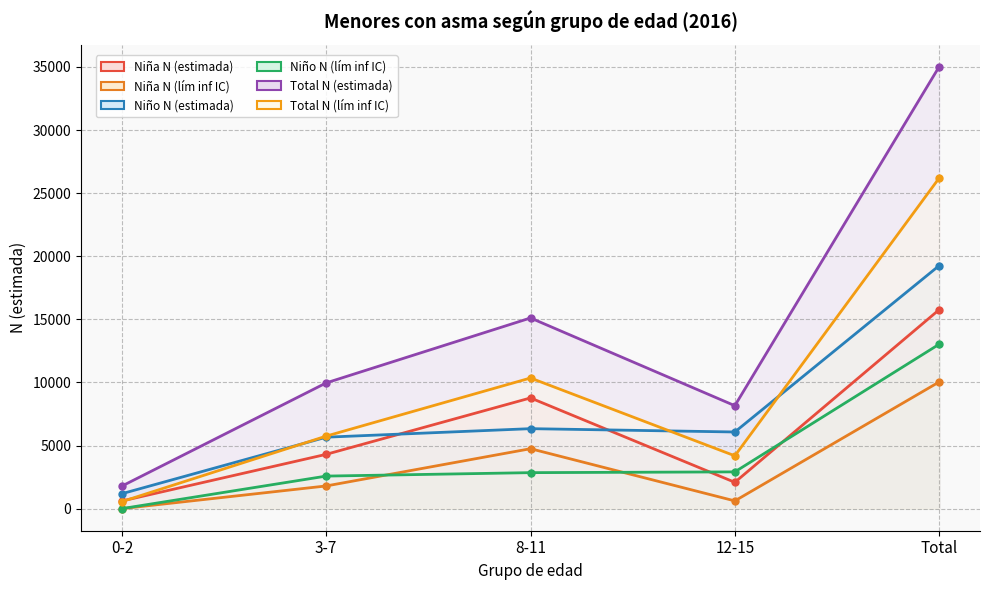

True or false: Niña N (lím inf IC) has more than 2 points higher than both neighbors.

False